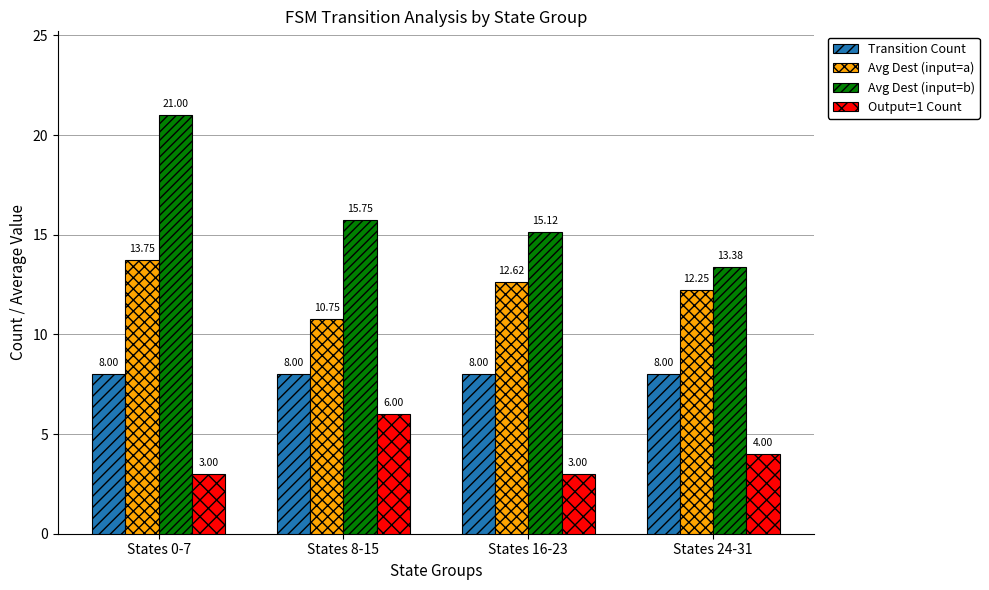

What position from the right is States 0-7?

4